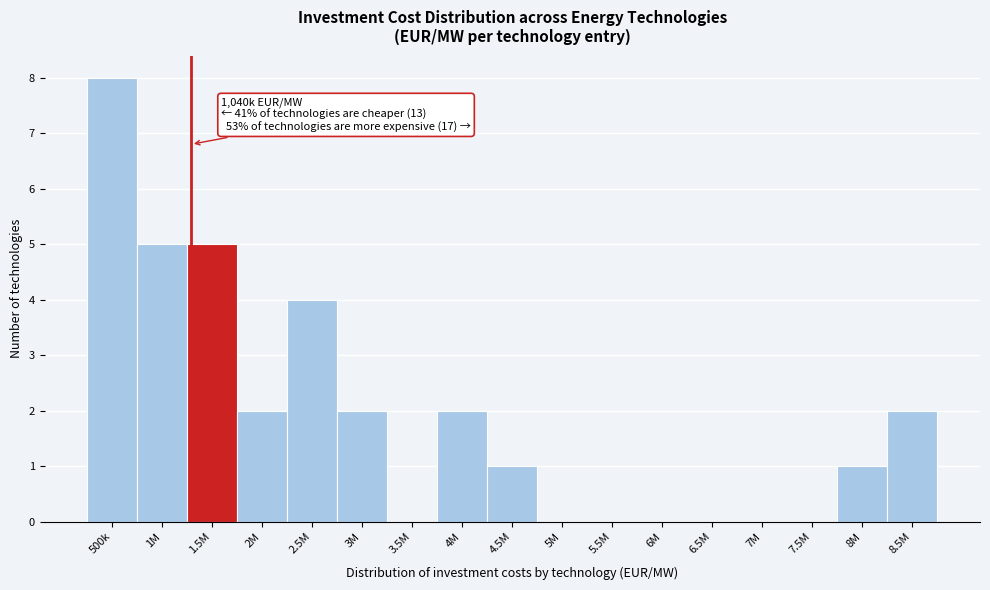

Reading left to right, transcribe all the data shown in this chart.

500k=8	1M=5	1.5M=5	2M=2	2.5M=4	3M=2	3.5M=0	4M=2	4.5M=1	5M=0	5.5M=0	6M=0	6.5M=0	7M=0	7.5M=0	8M=1	8.5M=2